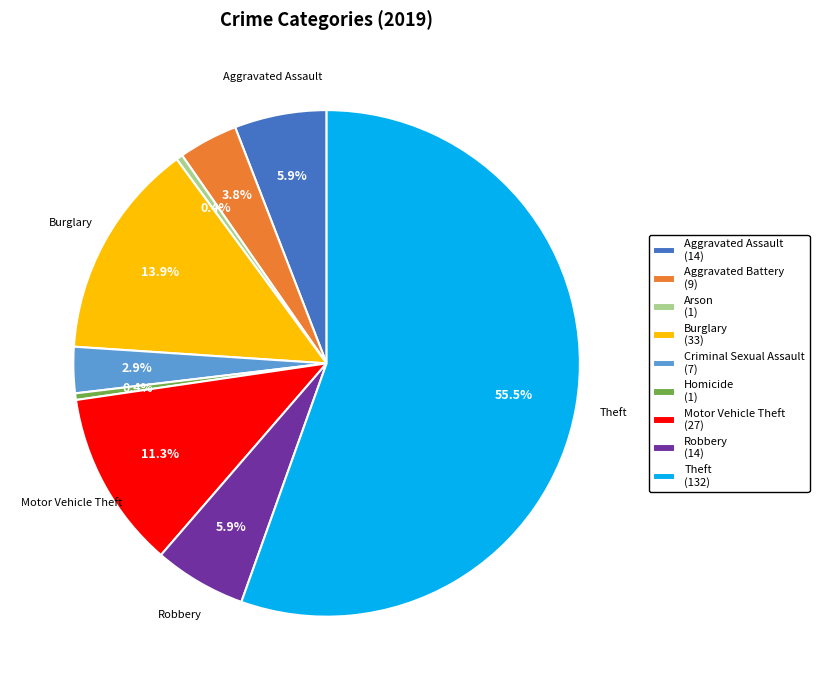

To the nearest percent, what is the difference between the largest and smallest slice percentages?

55%